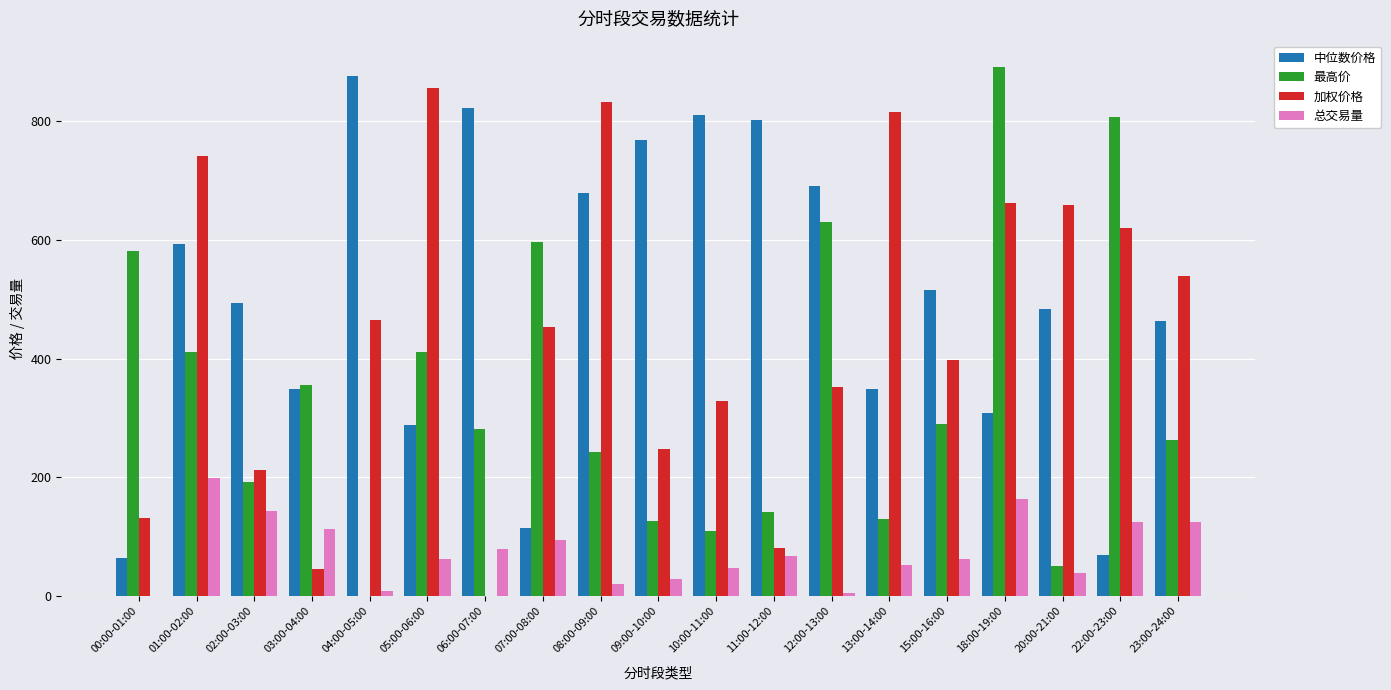

How many groups of bars are there?

19